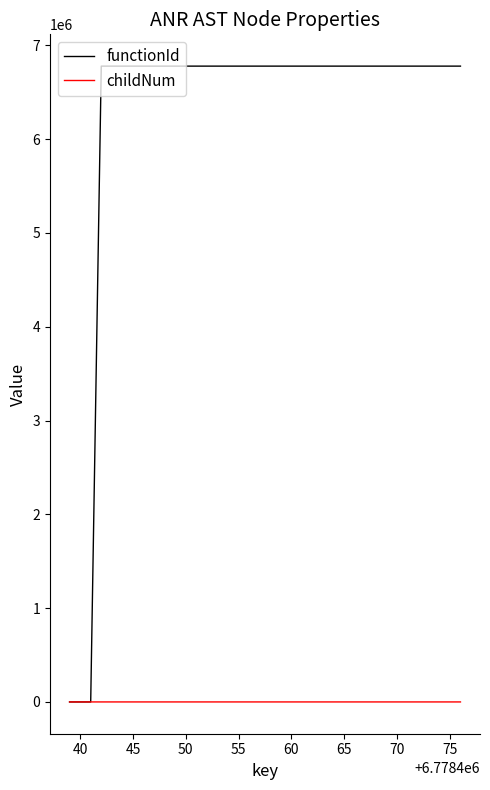

Which series has the widest spread of values?

functionId